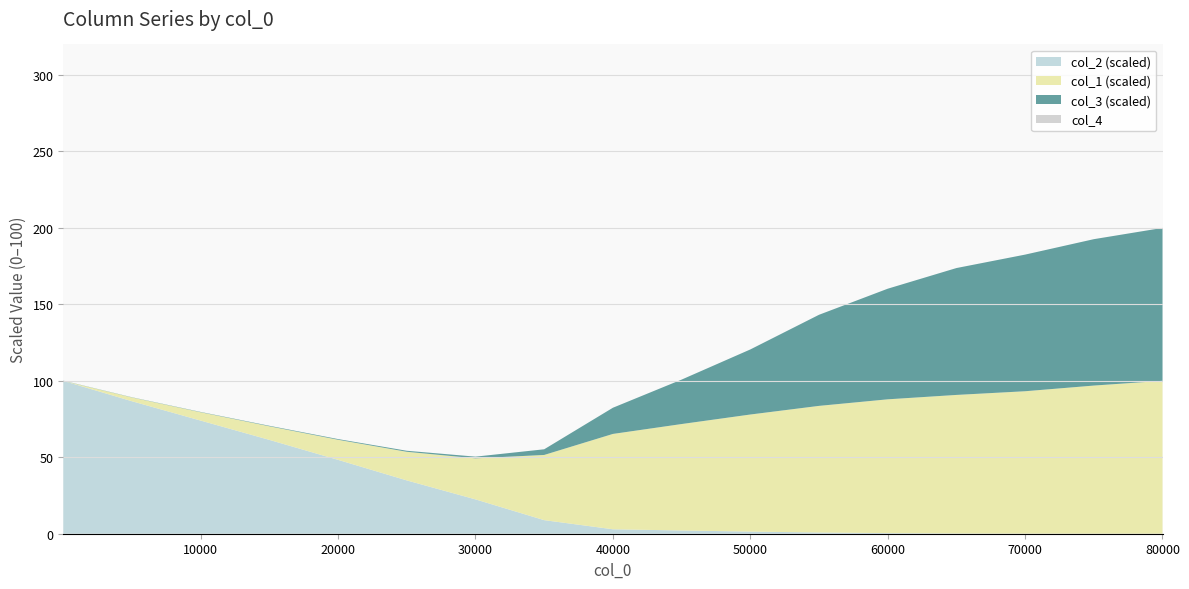

What is the highest value of the col_2 (scaled) series?

100.0